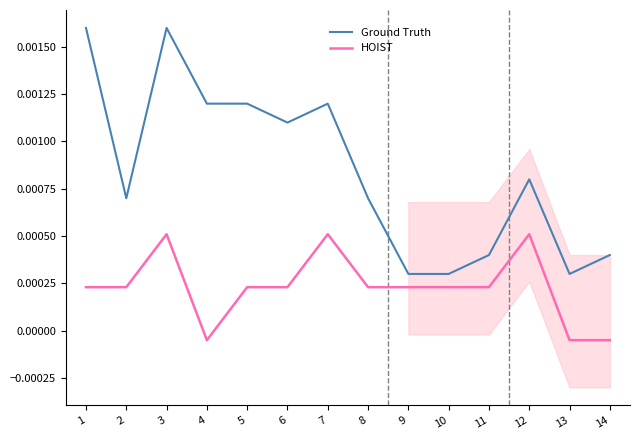

Which series has the largest total across all categories?

Ground Truth